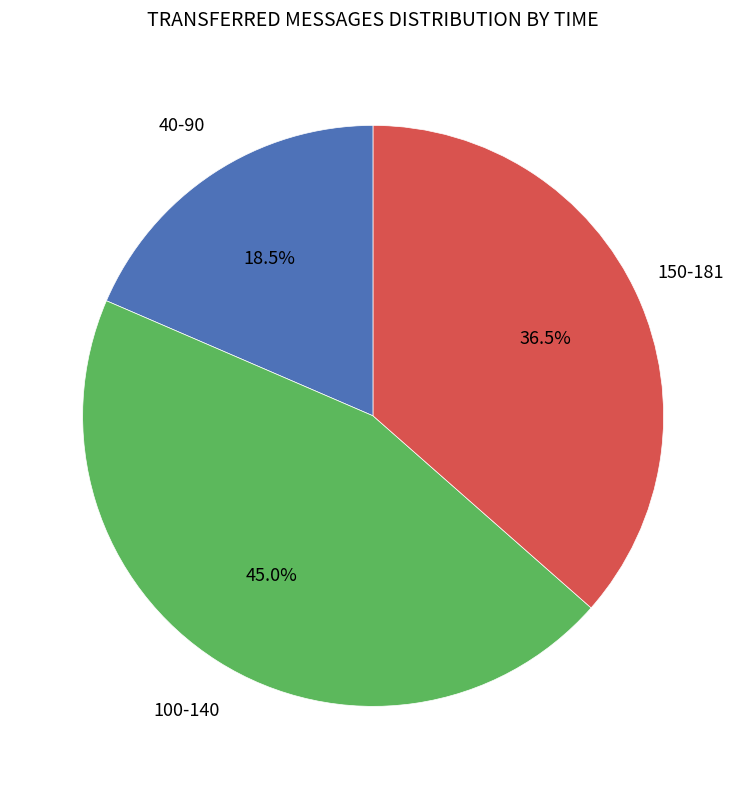

Does any single category account for the majority?

No